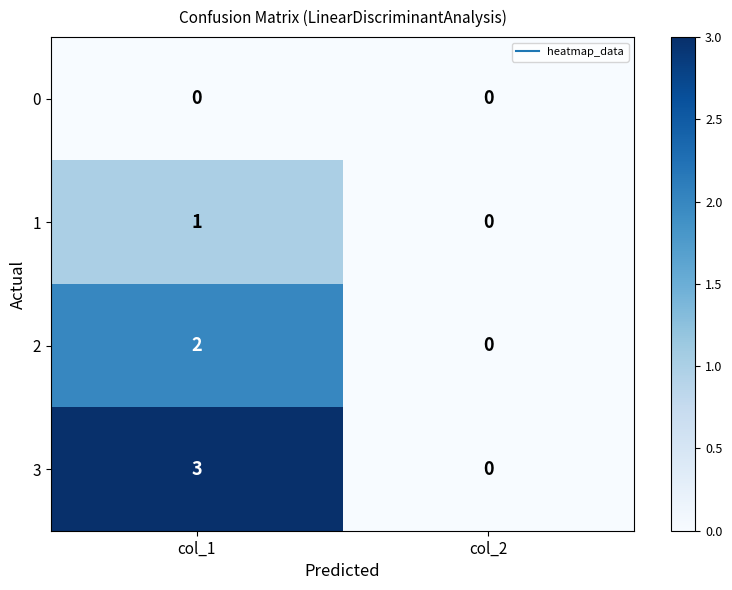

Which category has the highest value across all series?

col_1